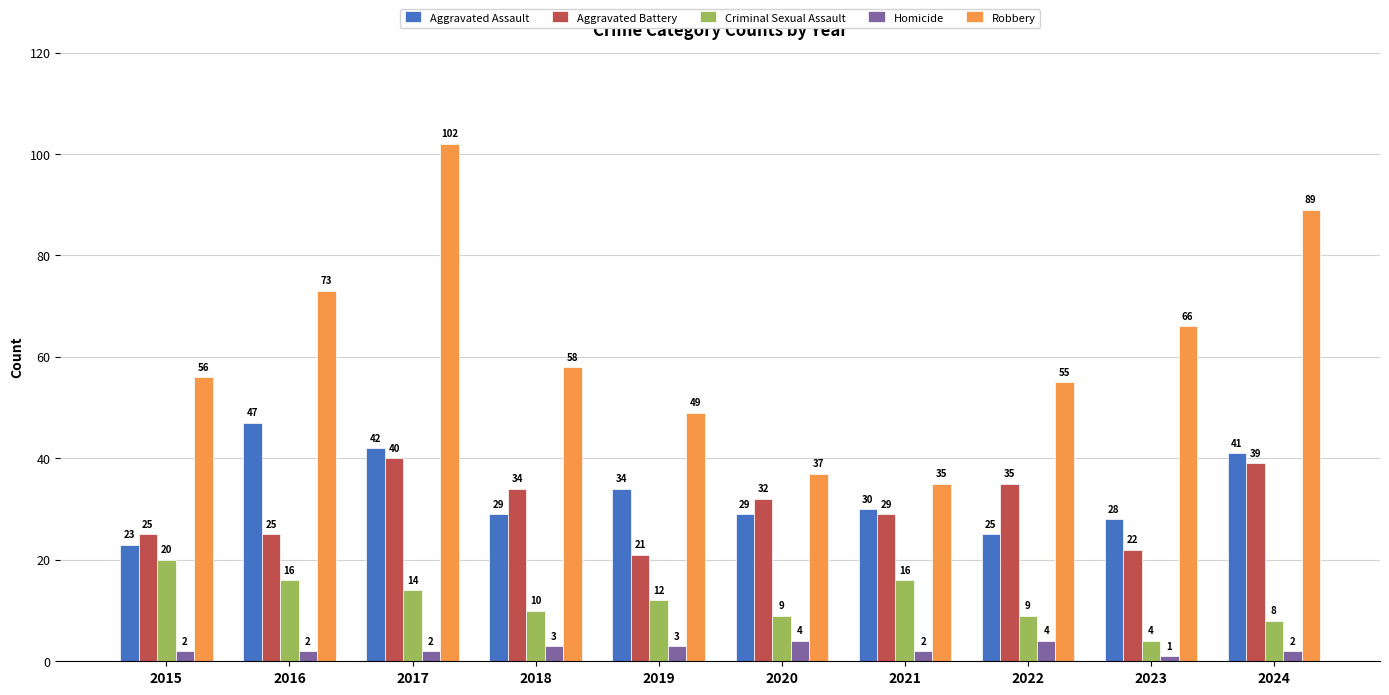

Does the chart contain stacked bars?

No